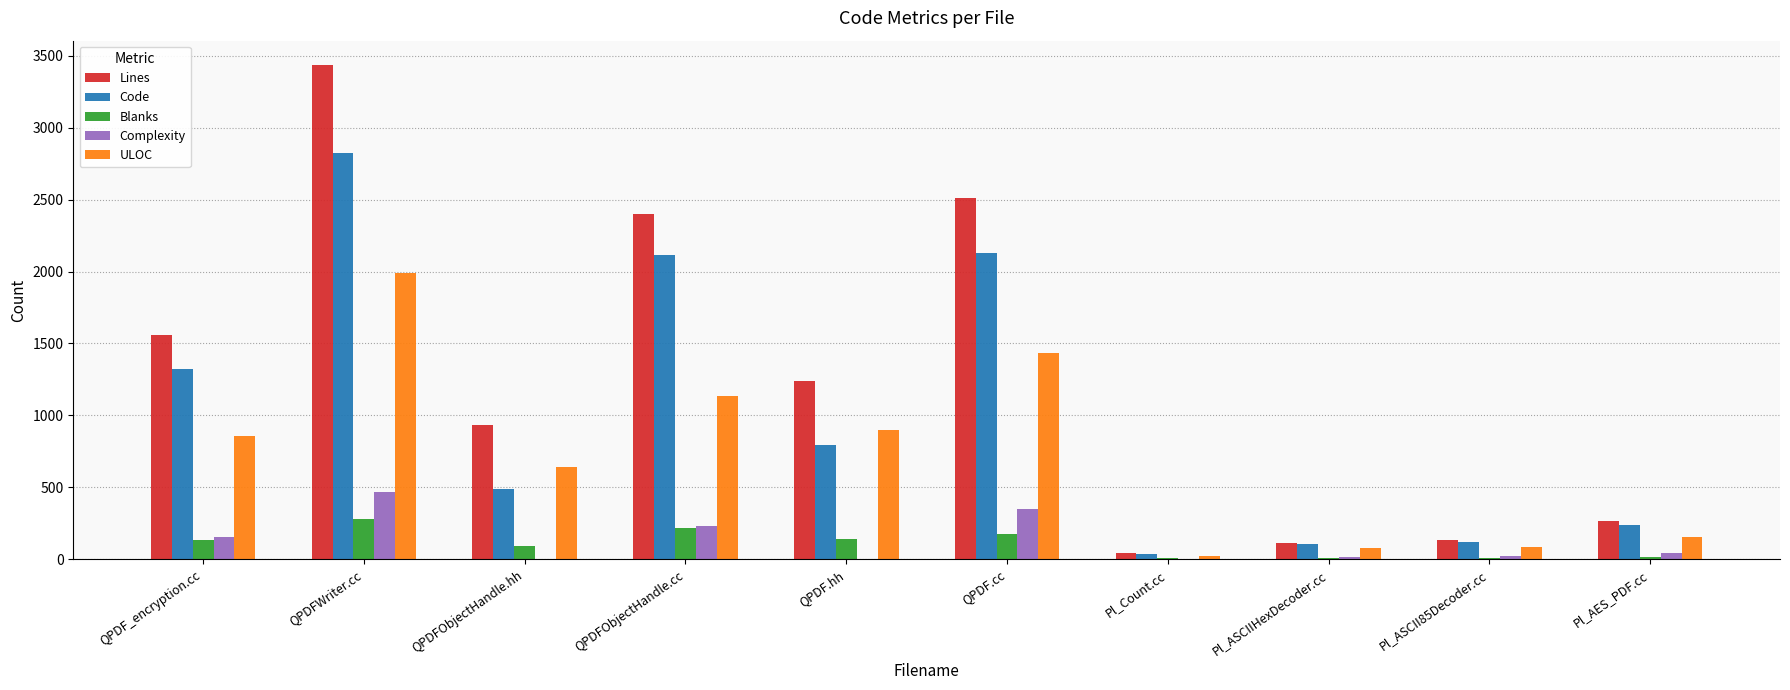

Are the bars grouped side by side (vs. stacked)?

Yes